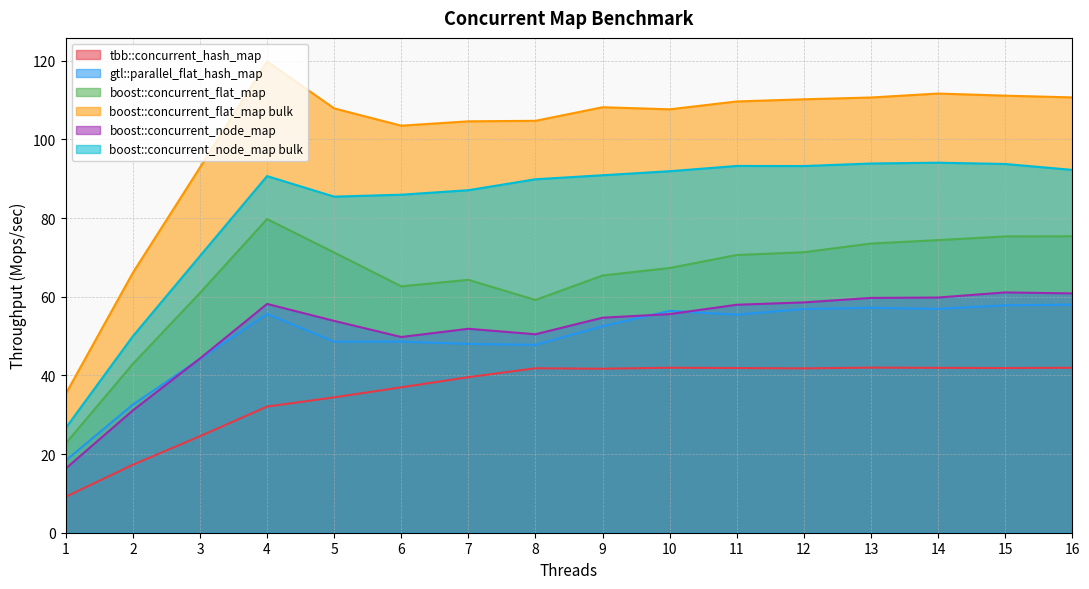

At which category is the sum across all series the highest?

15